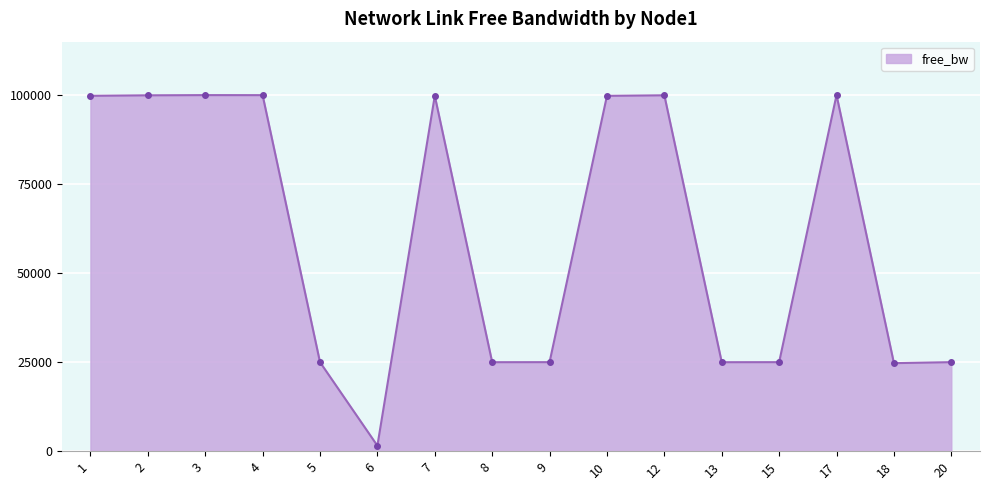

Is it true that the value at 20 is 10532.5?

False